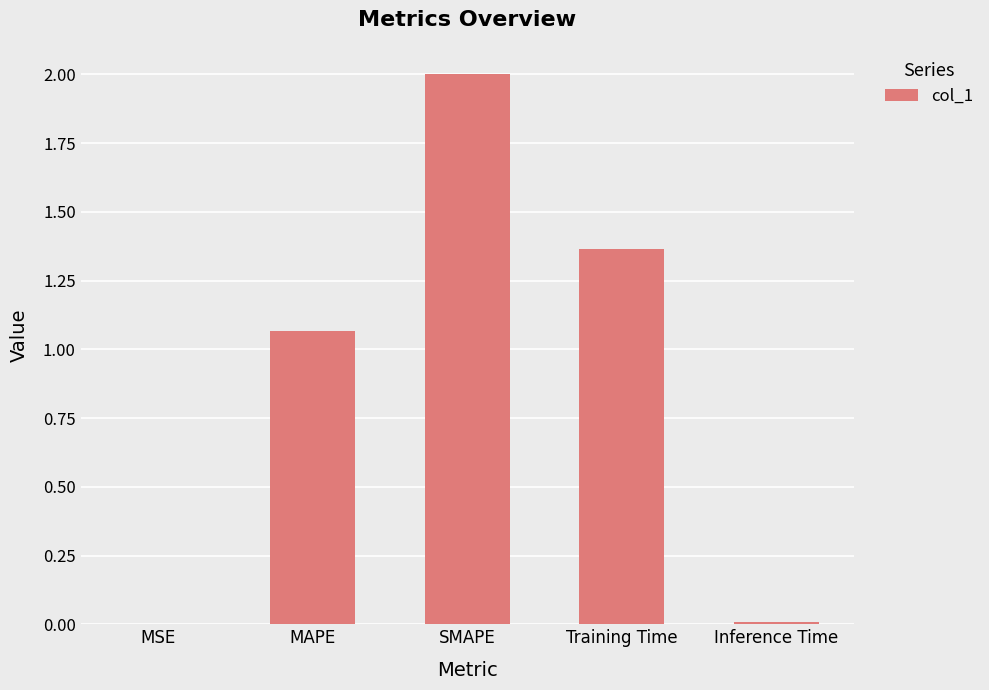

Where is the data nearest to the value 1?

MAPE